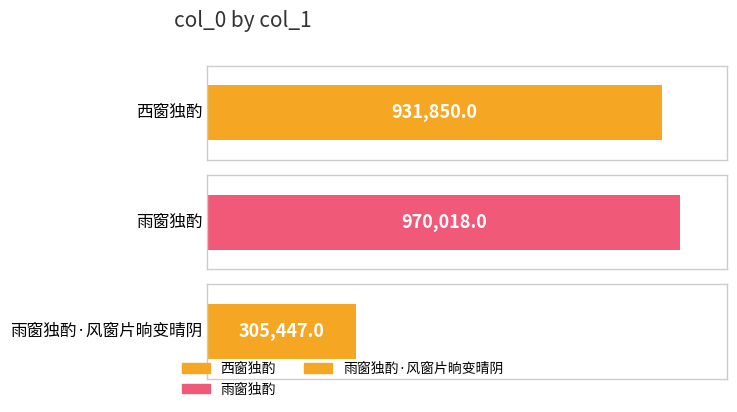

What is the difference between the values at 西窗独酌 and 雨窗独酌·风窗片晌变晴阴?

626403